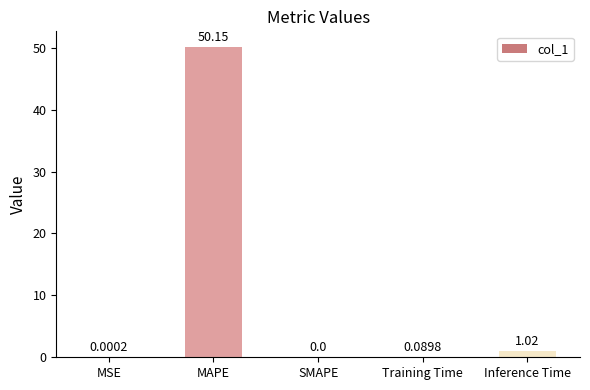

Where is the data nearest to the value 25?

Inference Time